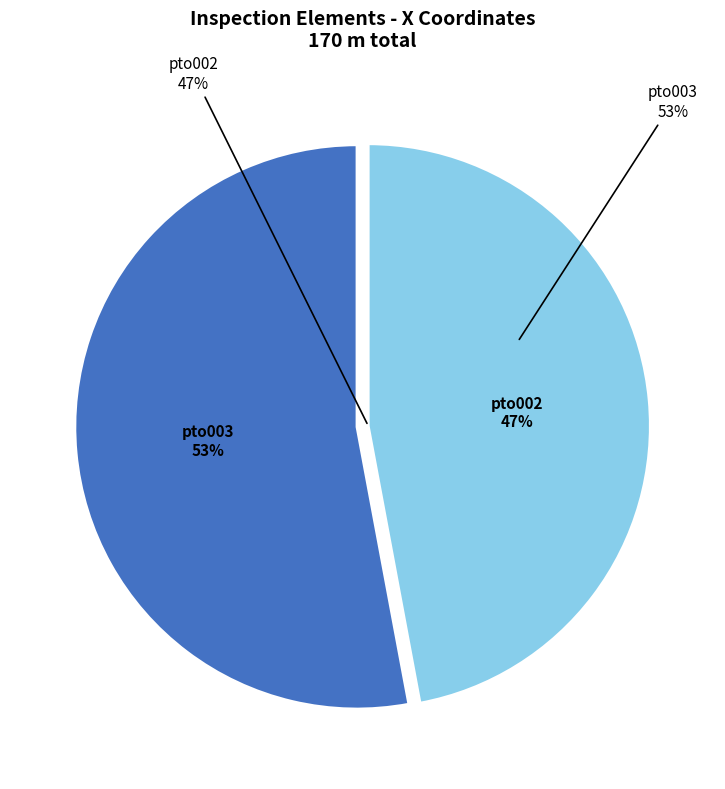

What portion of the pie excludes pto003?

47.1%